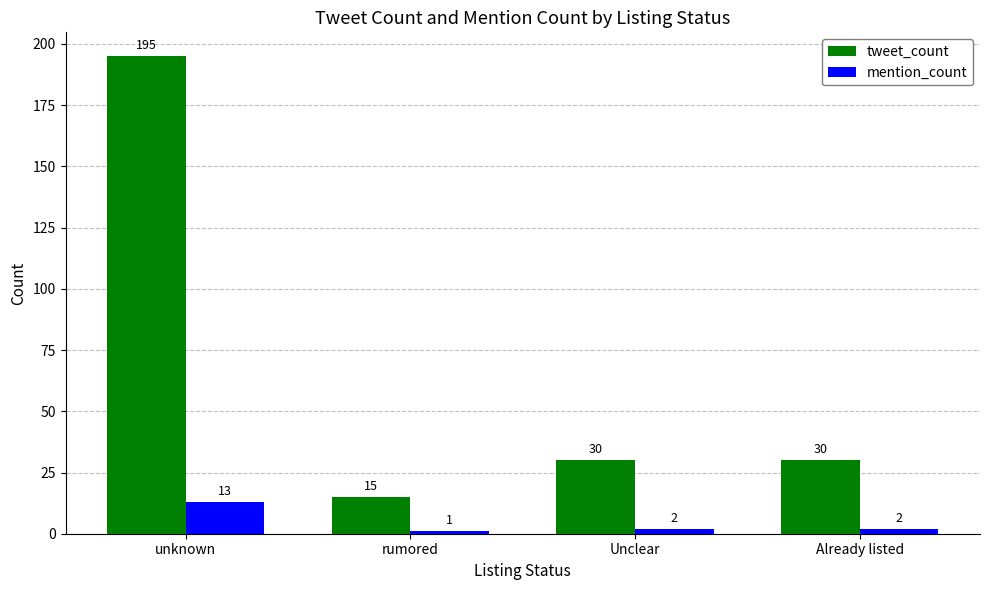

Is the value of tweet_count at Unclear greater than the value of mention_count at Unclear?

Yes